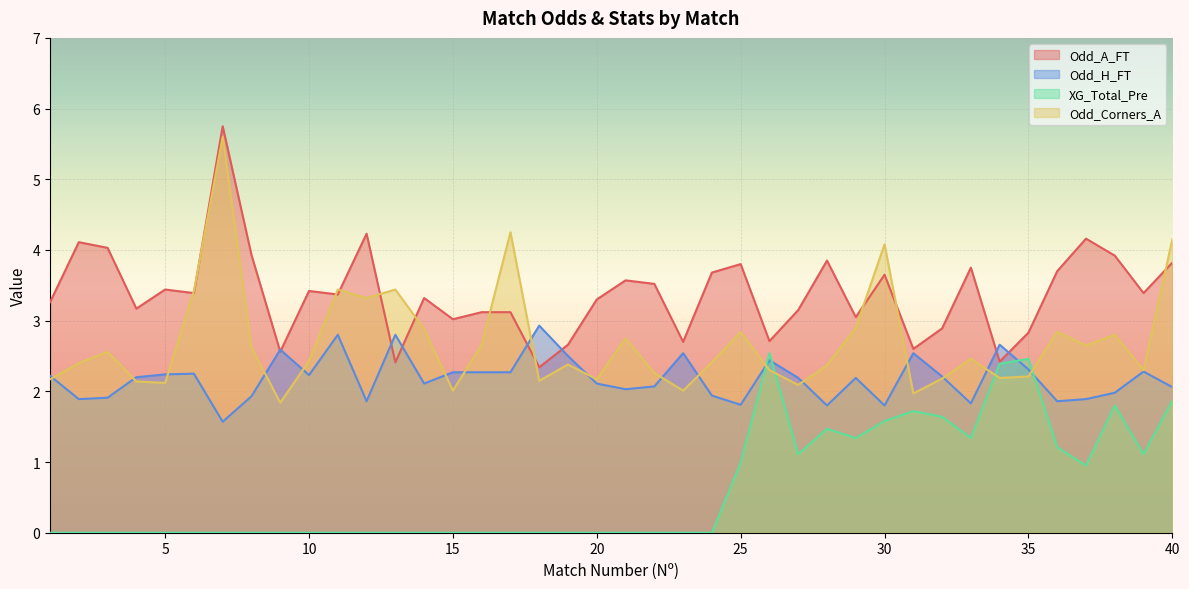

At how many categories does at least one series exceed 1?

40